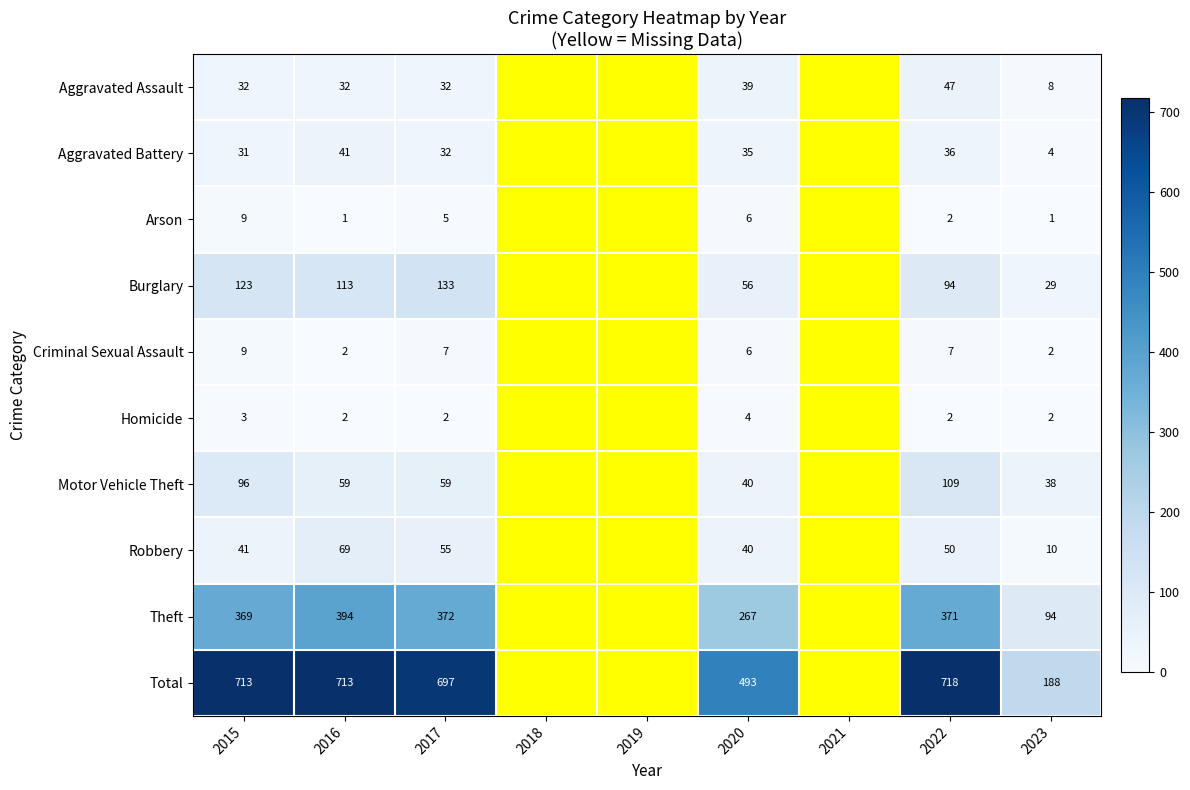

What is the smallest value displayed?

1.0